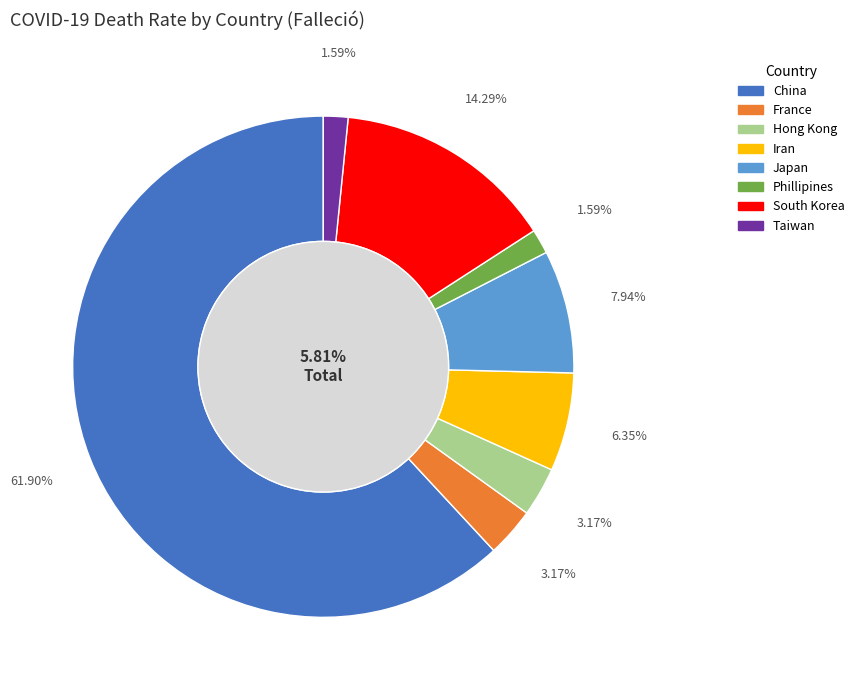

How many slices are in this pie chart?

8